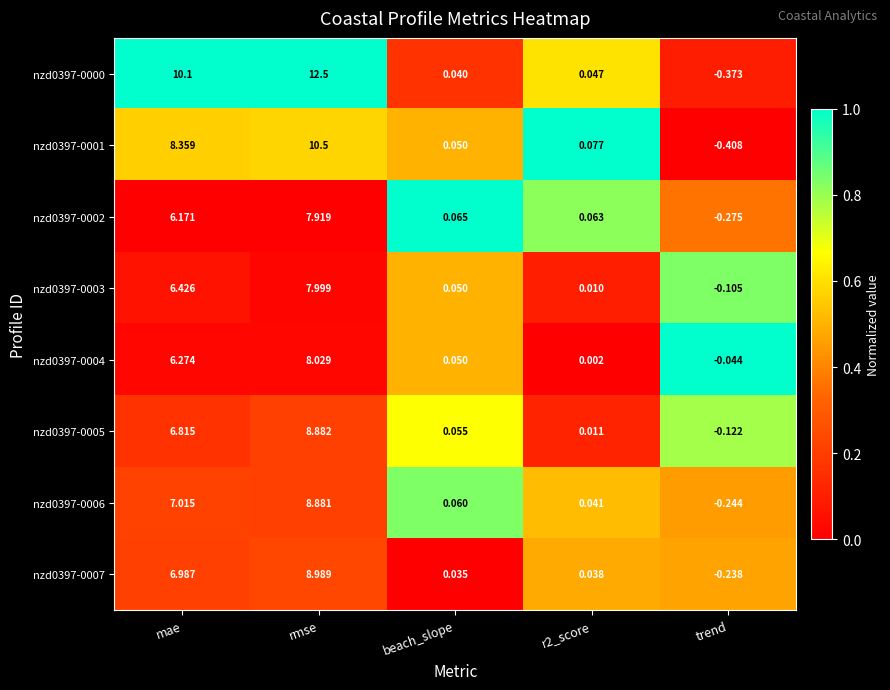

Which label corresponds to the smallest value in the chart?

trend